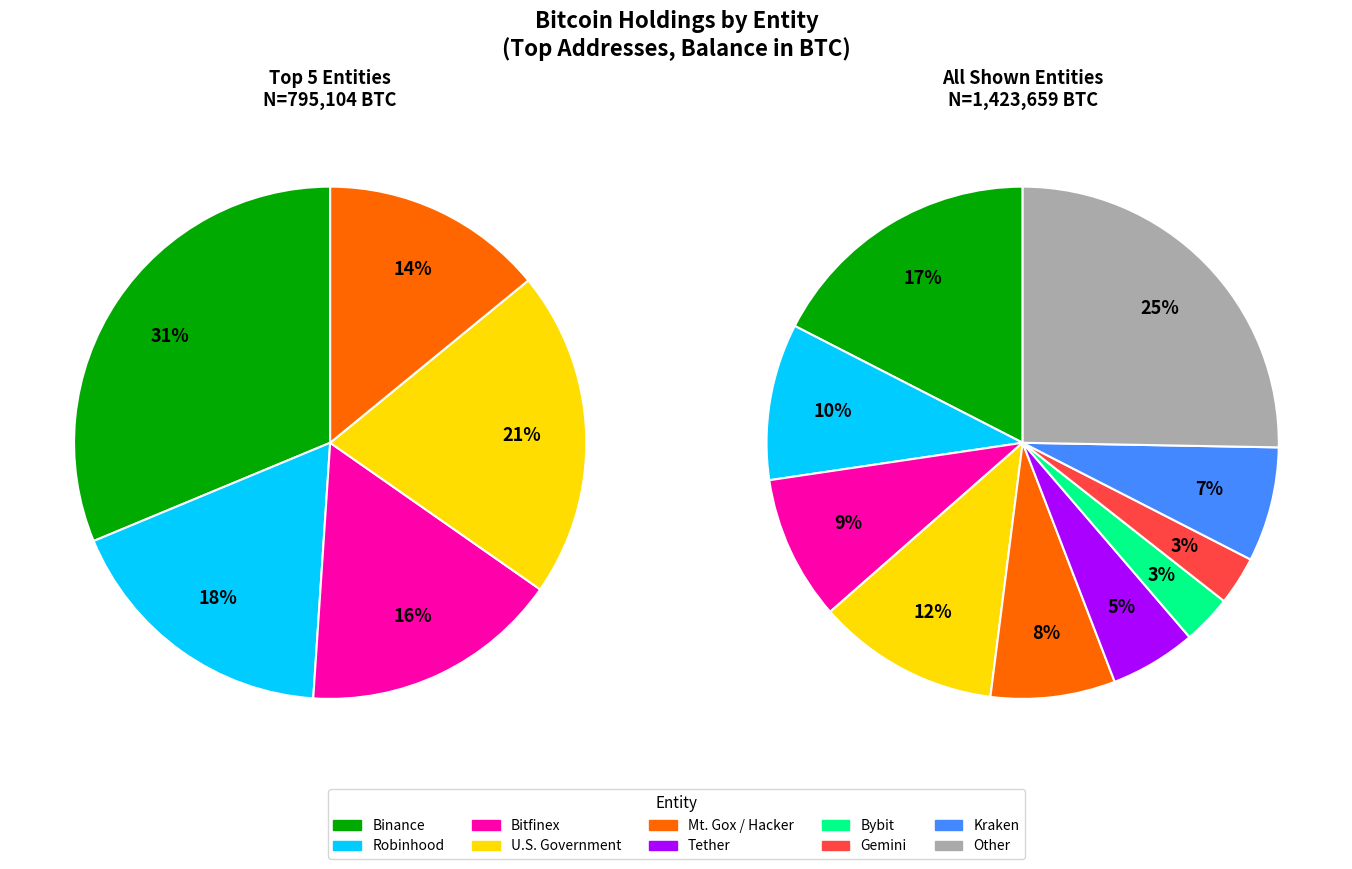

Which slice is the smallest?

Gemini